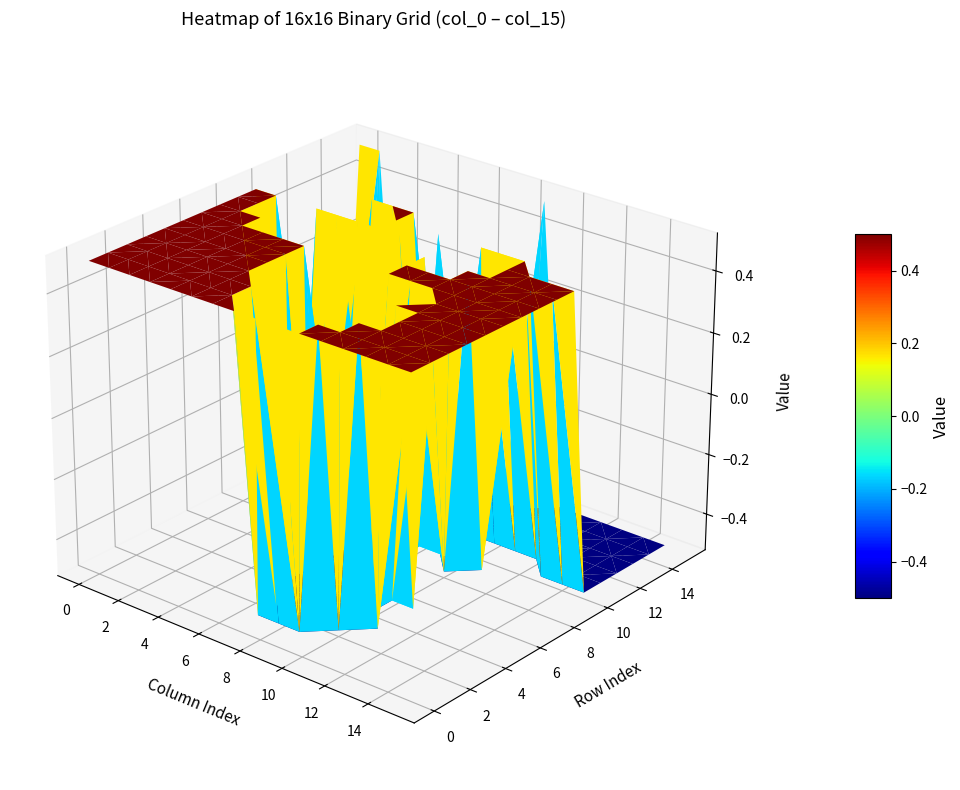

Which series has the largest total across all categories?

row_0